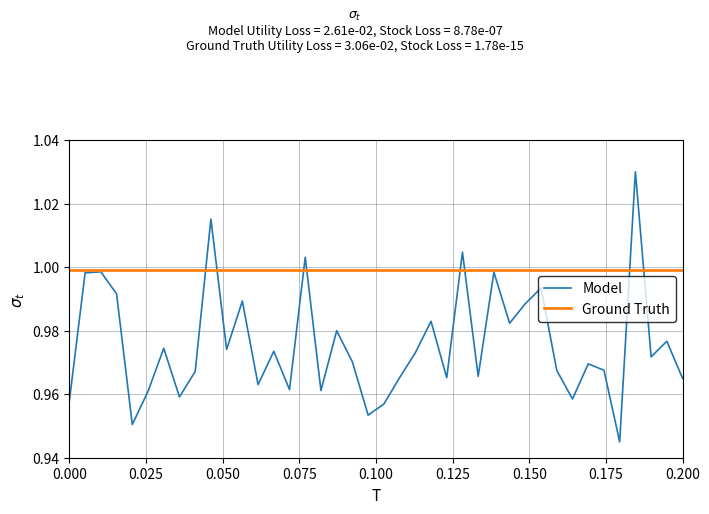

Which series has the largest total across all categories?

Ground Truth